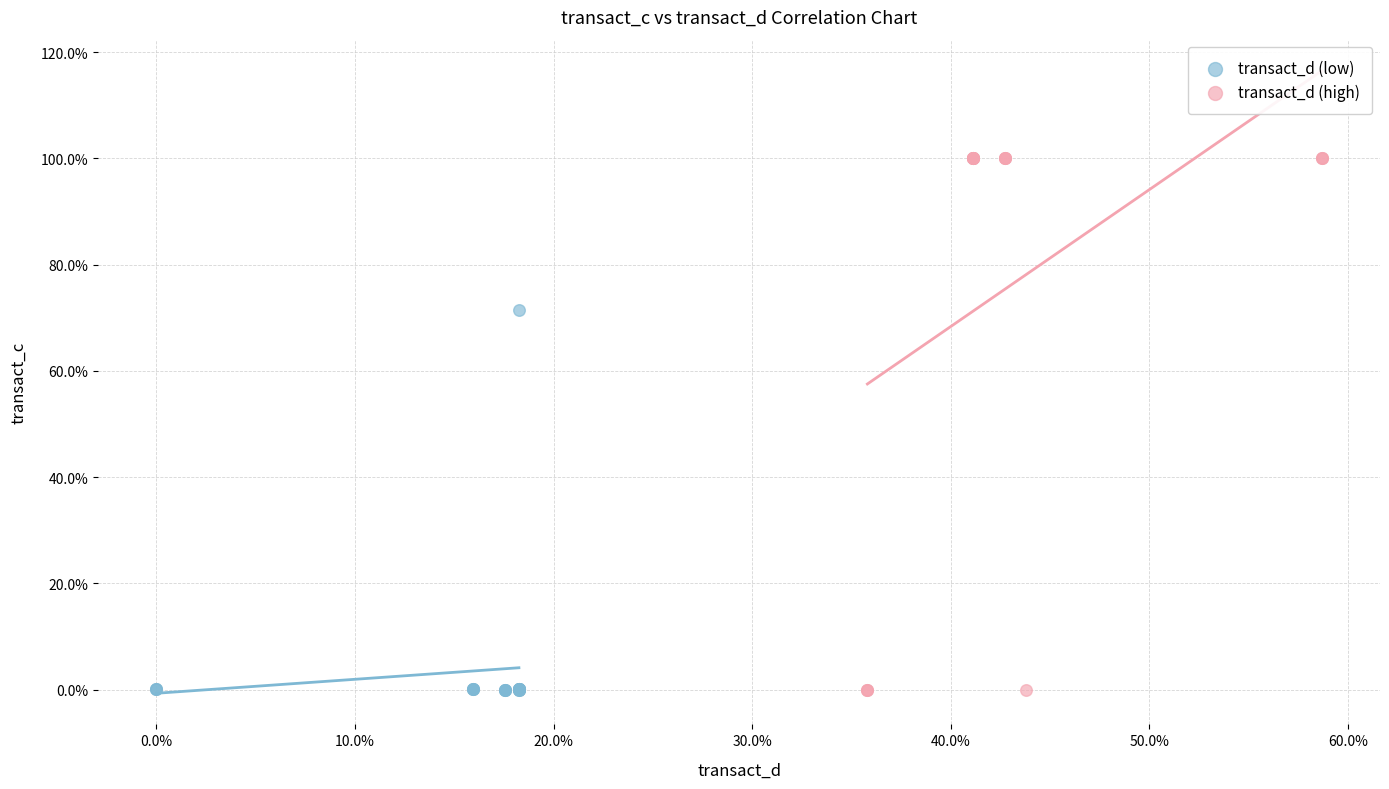

Which series has the widest spread of Y values?

transact_d (high)